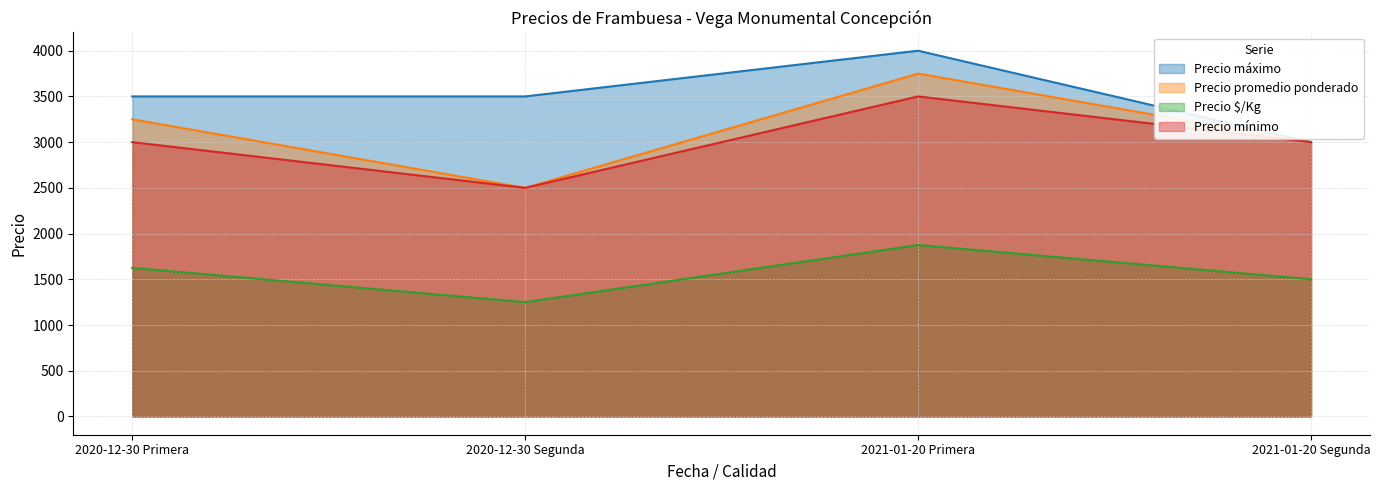

The value of Precio máximo at 2021-01-20 Segunda is 3000. True or false?

True